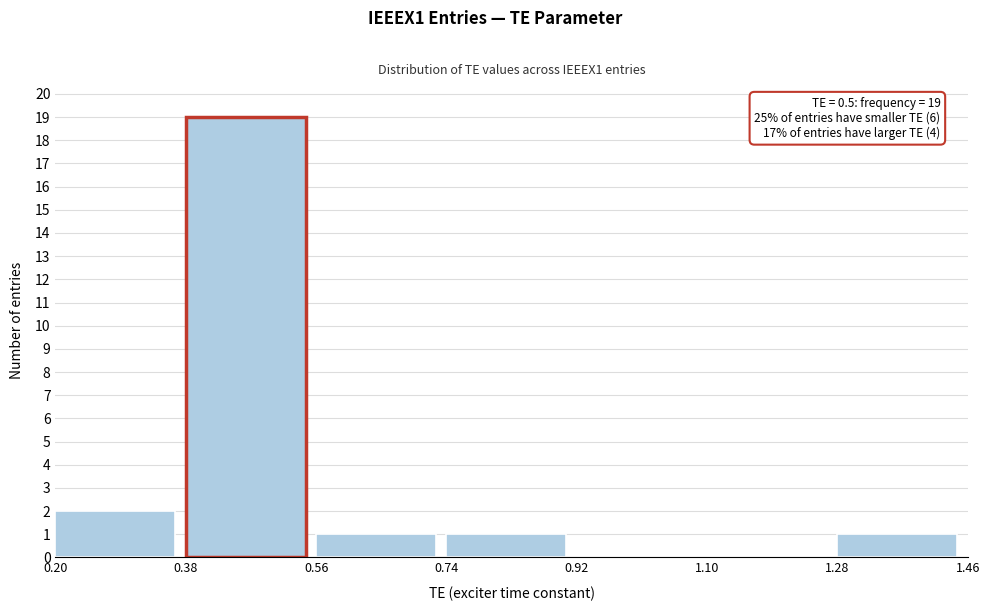

Over which range of the x-axis is the bar tallest?

0.38 to 0.56